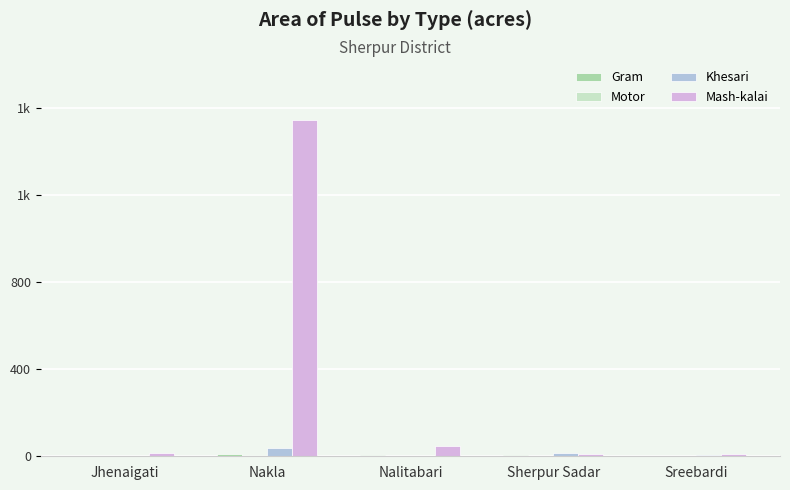

What is the label of the 4th bar from the right?

Nakla